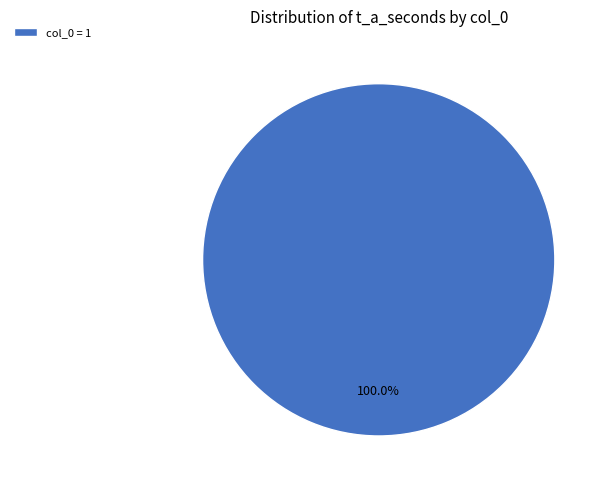

Which slice represents more than half of the pie?

col_0 = 1